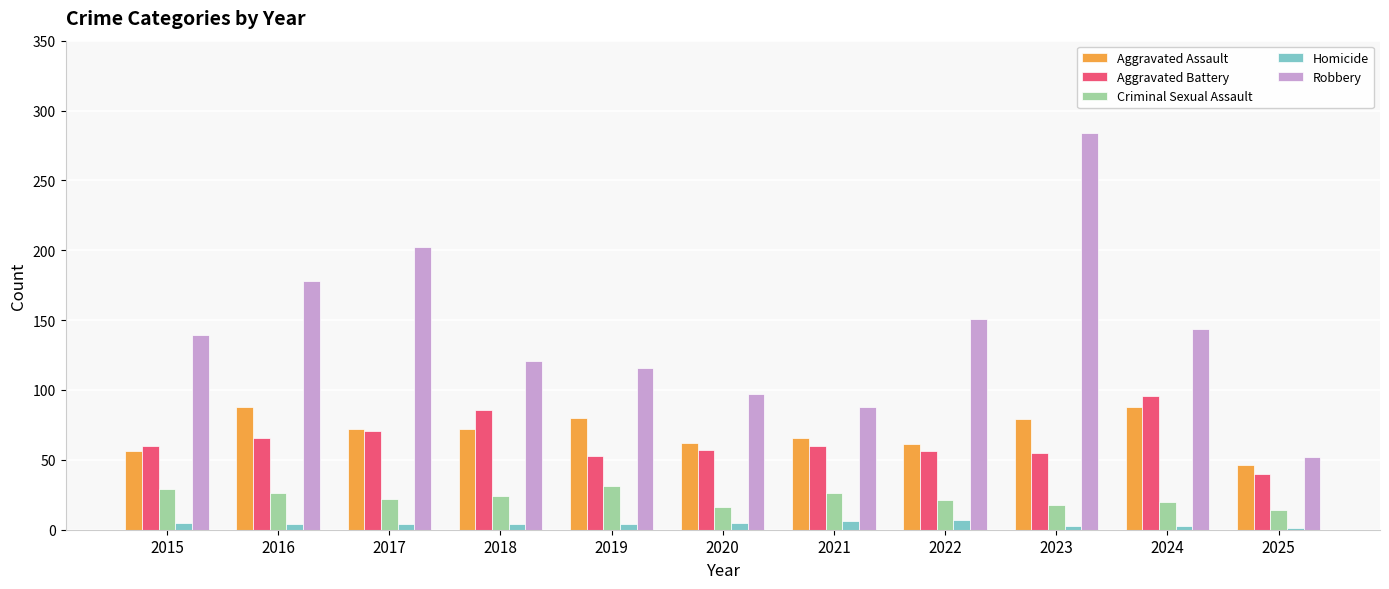

What is the sum of all Robbery values?

1572